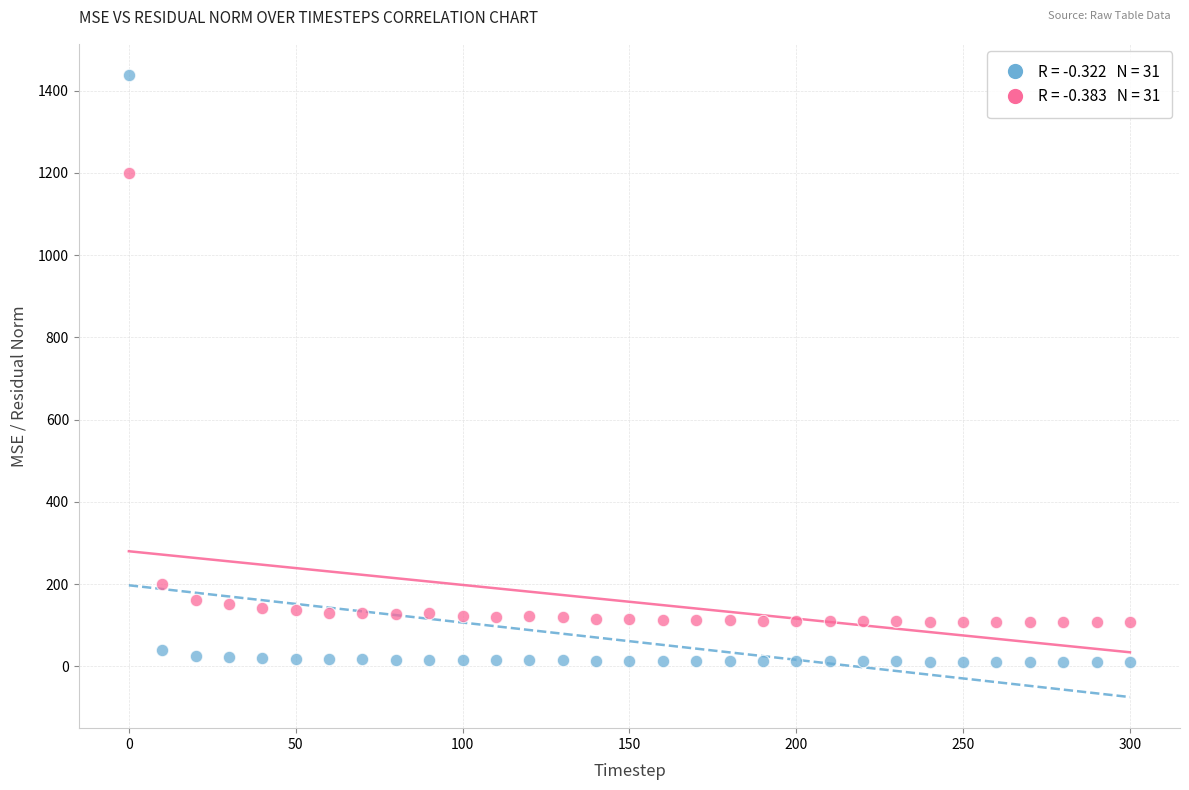

Across all series, what Y value is closest to 724?

1199.3